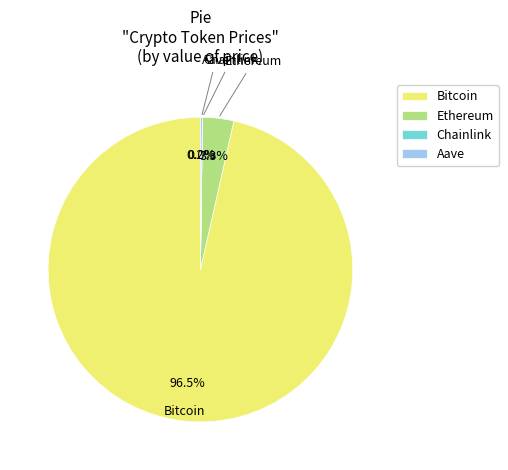

Which slice is the largest?

Bitcoin